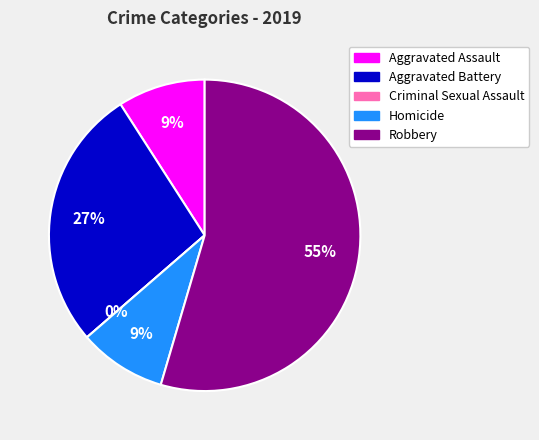

The Aggravated Assault slice represents 9% of the pie. True or false?

True